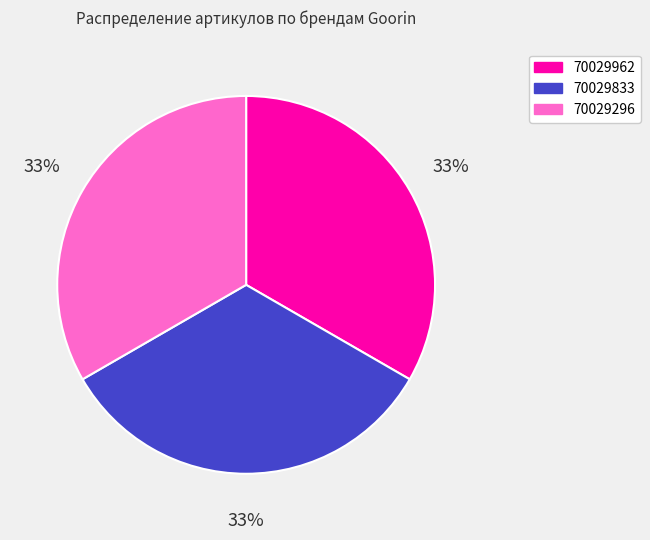

To the nearest percent, what percentage of the pie is 70029296?

33%